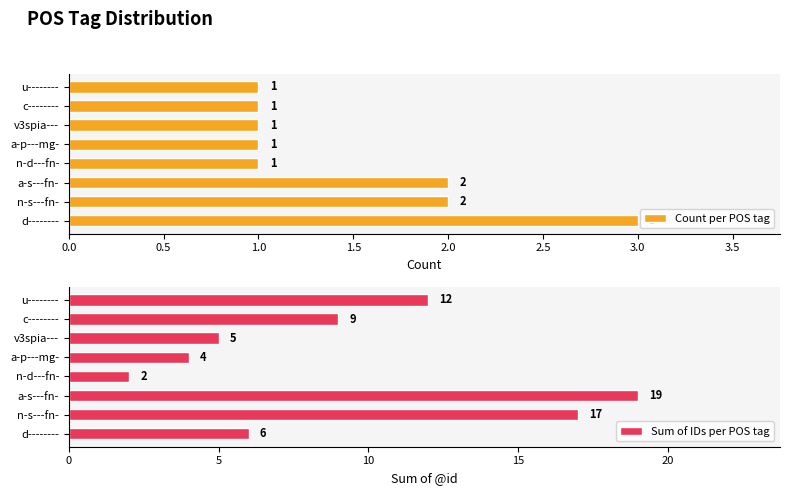

Does the chart contain any negative values?

No